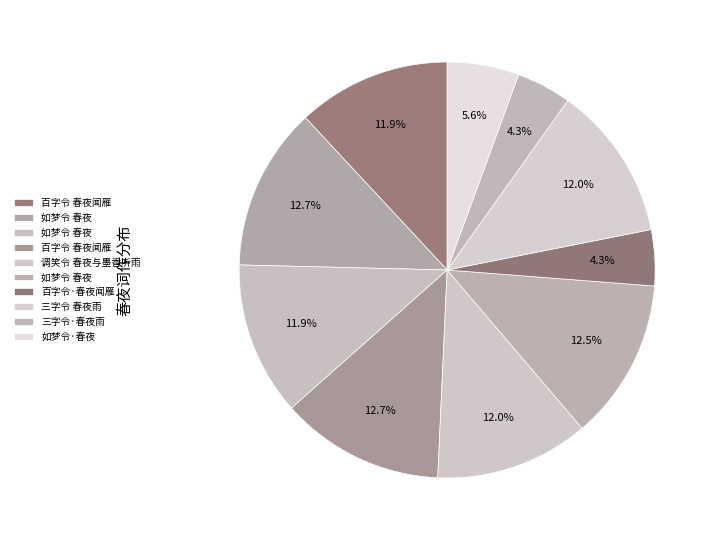

How many segments does this pie chart have?

10